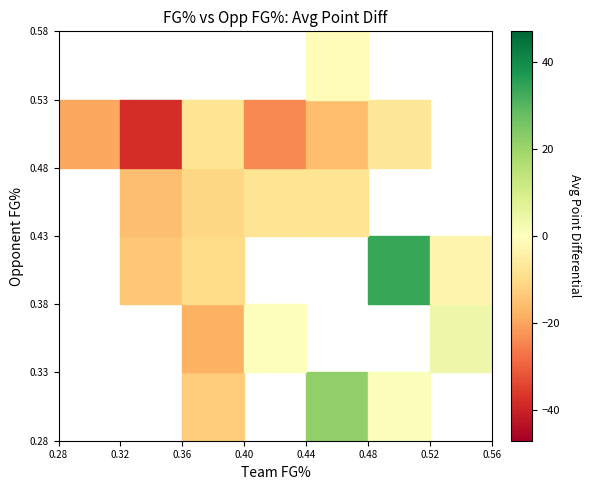

Is it true that Nevada equals 0.1 at Opp_FG_Pct?

False